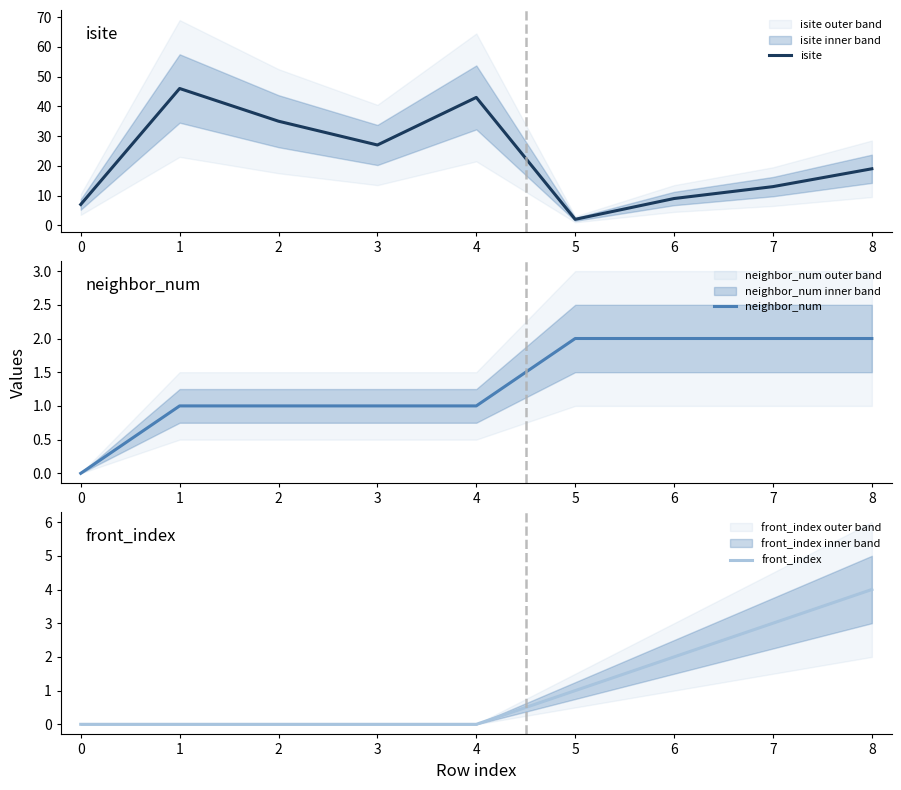

What are all the series names shown in the legend?

isite, neighbor_num, front_index